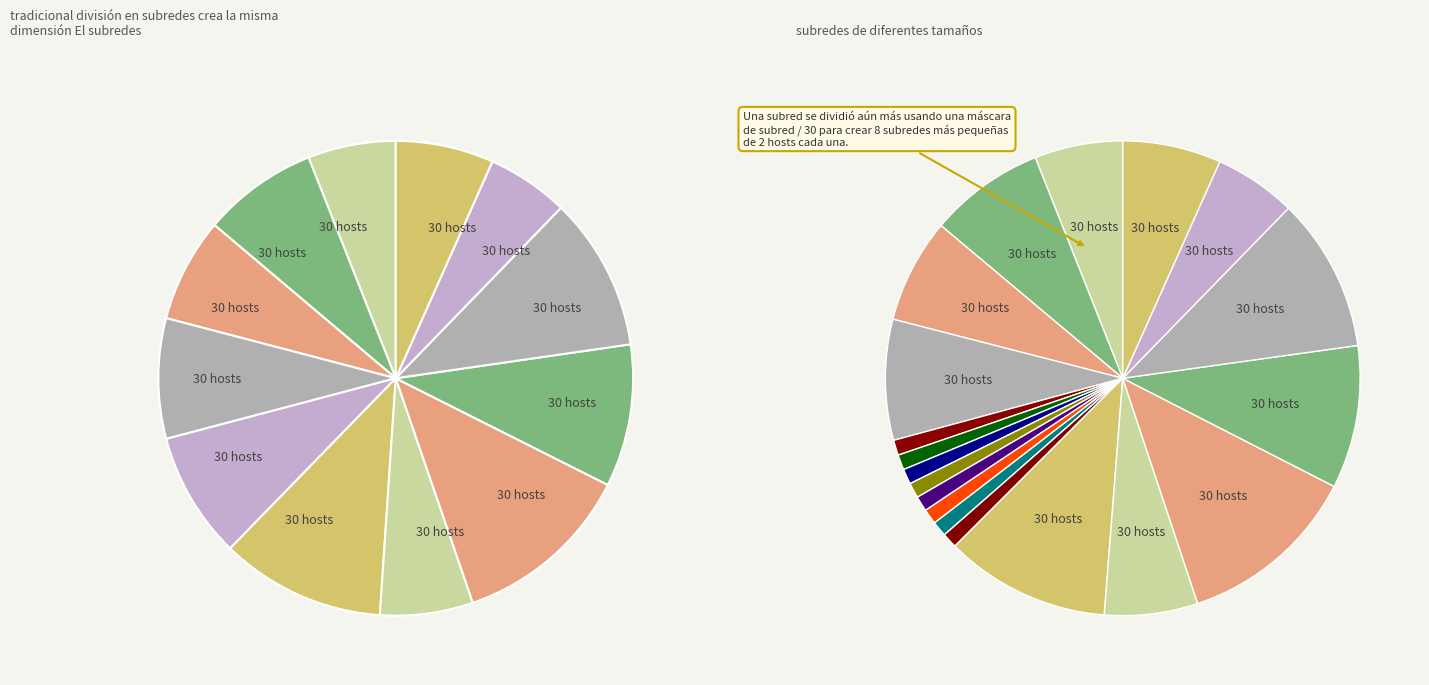

Is 26 the majority of the pie?

No